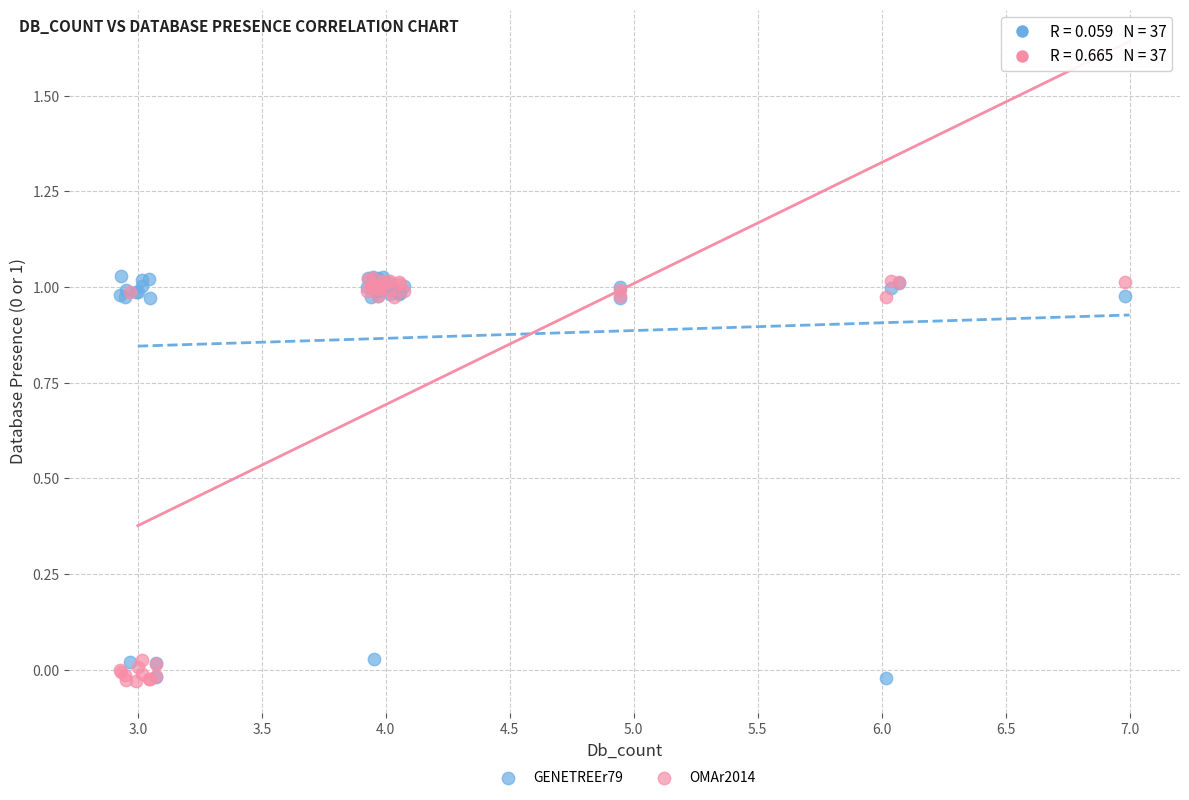

What are all the series names shown in the legend?

GENETREEr79, OMAr2014